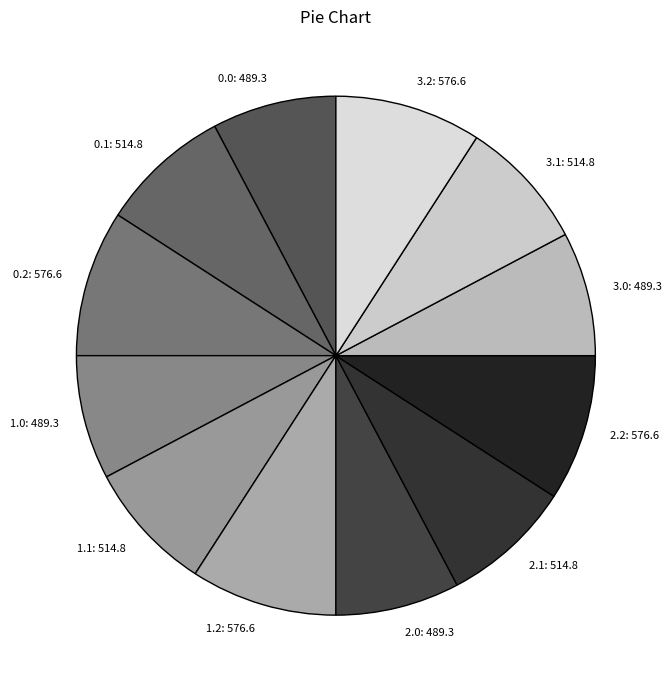

How many segments does this pie chart have?

12